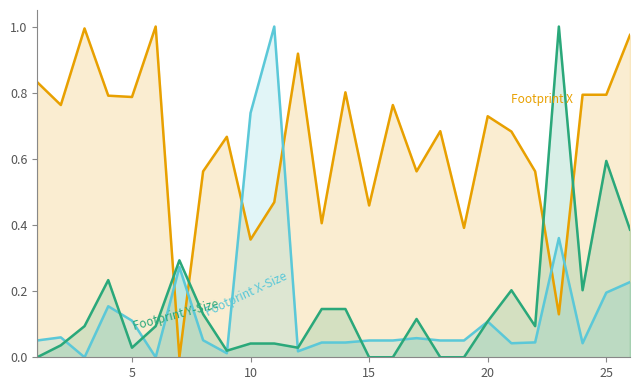

The Footprint X-Size series shows 0.1 at 17. True or false?

False